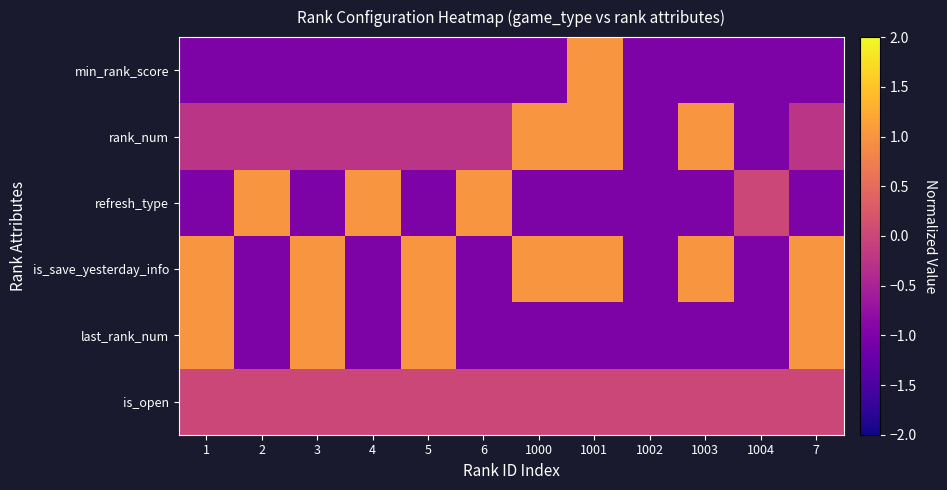

Count the number of data series in this chart.

6